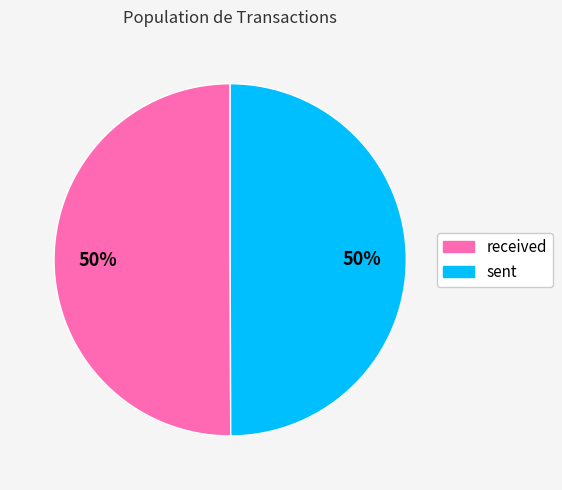

The sent slice represents 50% of the pie. True or false?

True